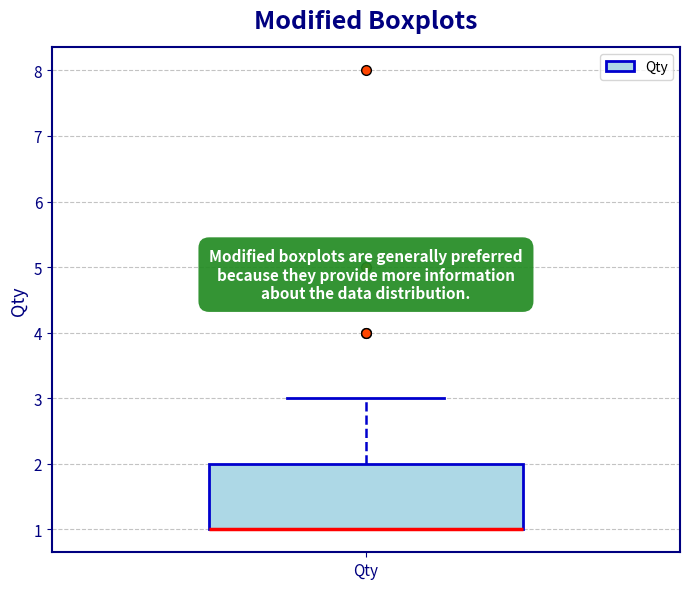

Read this box plot against the y-axis: the position of the median line, the range covered by the box, and the ends of both whiskers. The values are not printed on the chart, so give them approximately, as read against the axis.

median 1 (drawn on the box's lower edge), box 1 to 2, whiskers 1 to 3